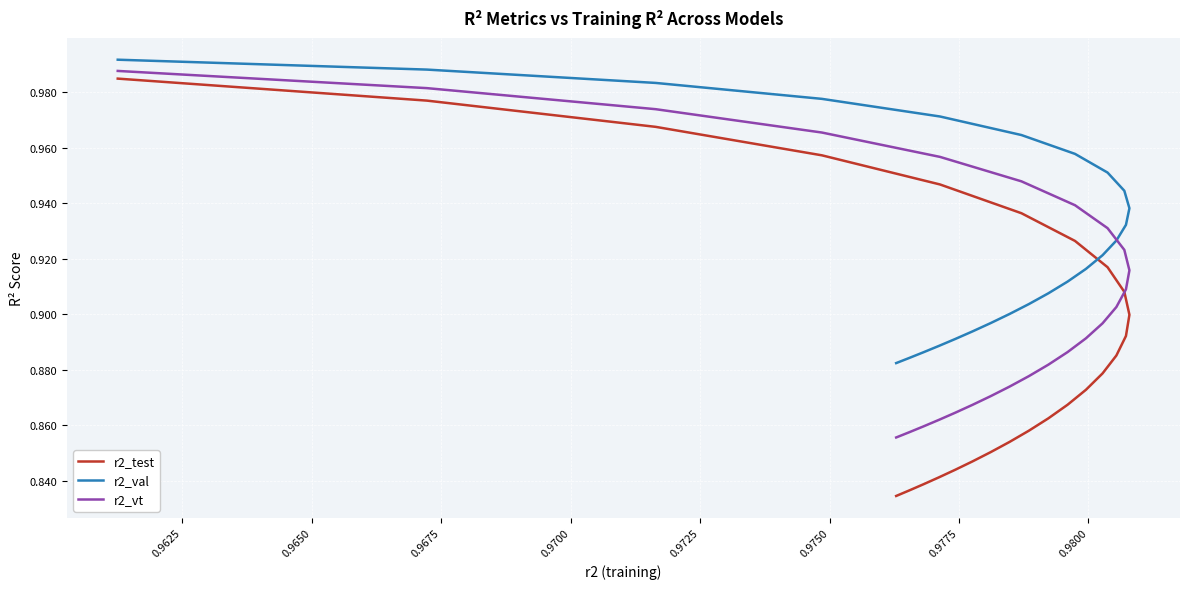

True or false: r2_test and r2_vt cross at least once.

False